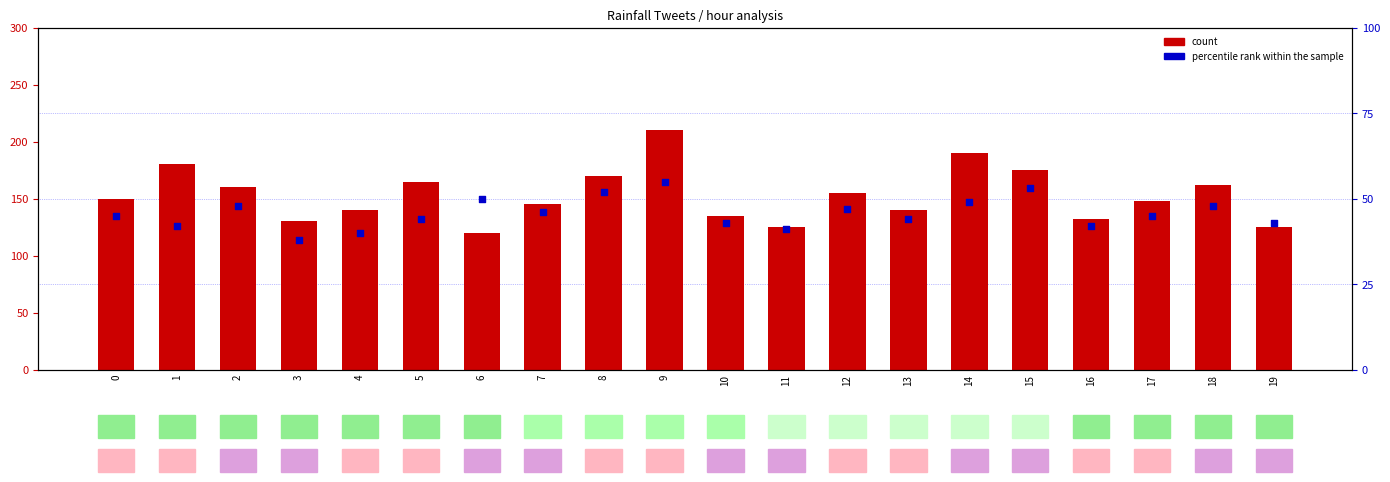

Which series has the largest total across all categories?

count